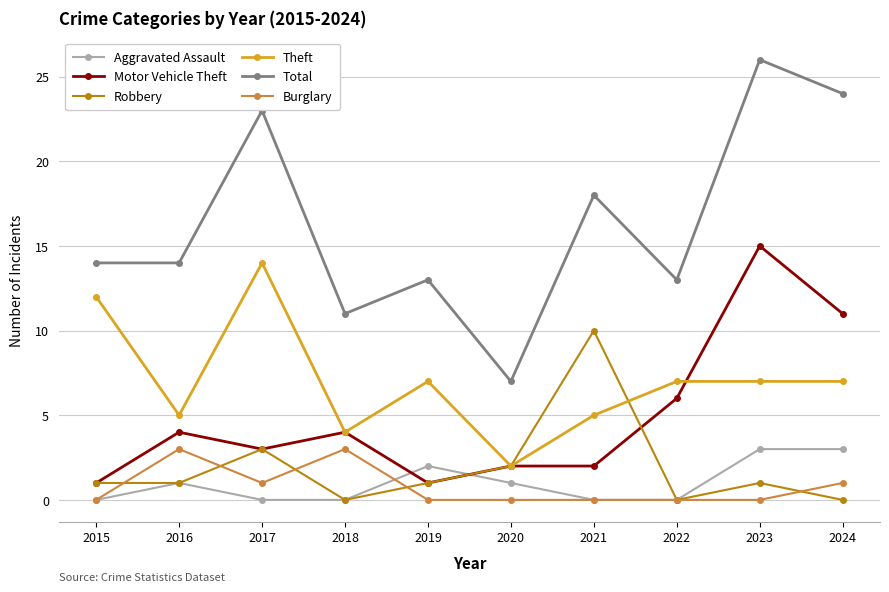

What is the difference between the maximum and minimum values in the Theft series?

12